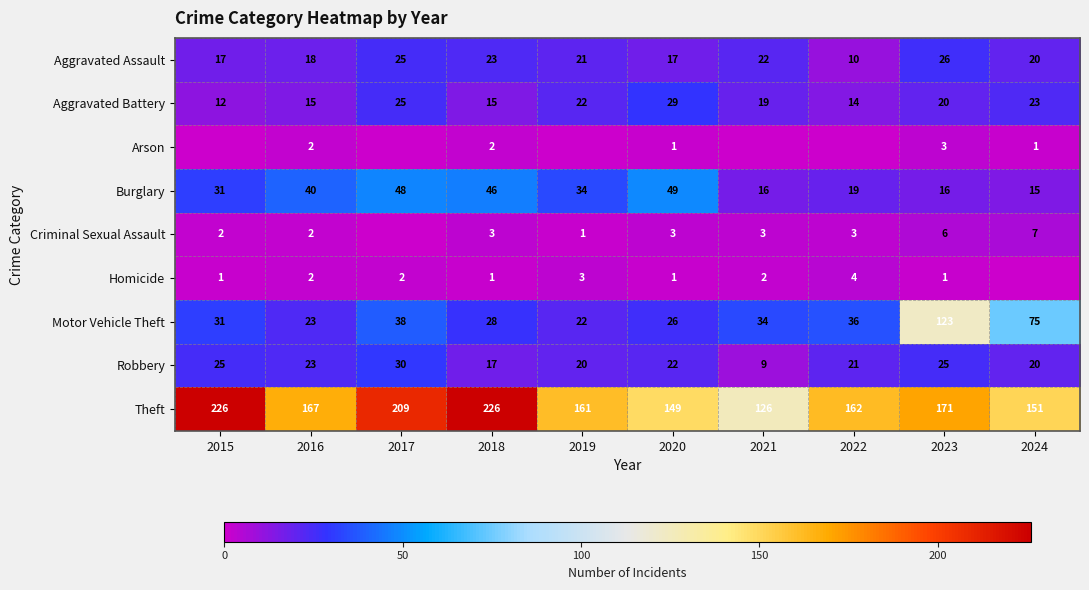

What is the sum of all Burglary values?

314